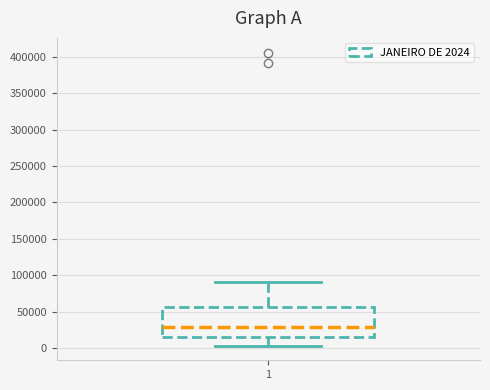

Transcribe this box plot: give where the median line is, the range the box spans, and where the two whiskers end, as read against the y-axis. The values are not printed on the chart, so give them approximately, as read against the axis.

median 30000, box 15000 to 55000, whiskers 5000 to 90000